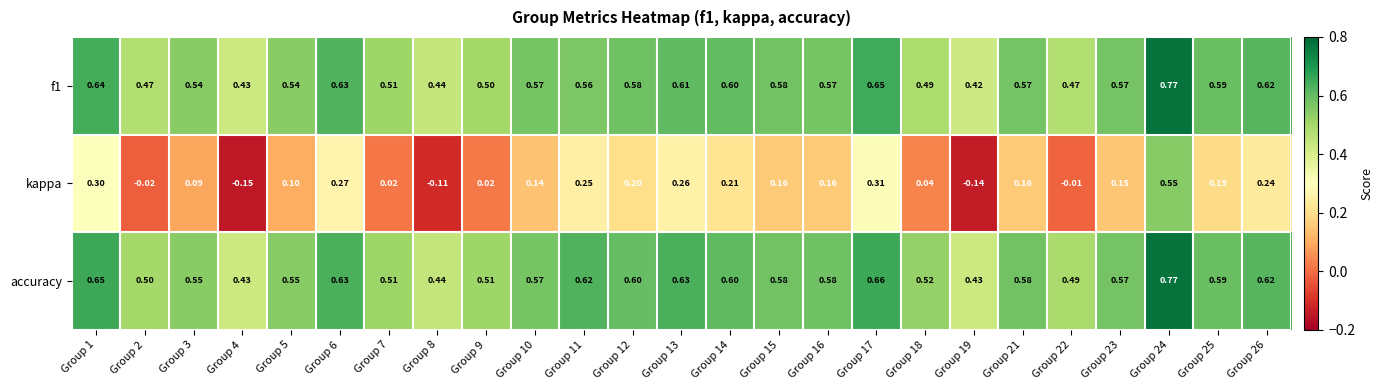

Is the value of f1 at Group 1 greater than the value of kappa at Group 9?

Yes